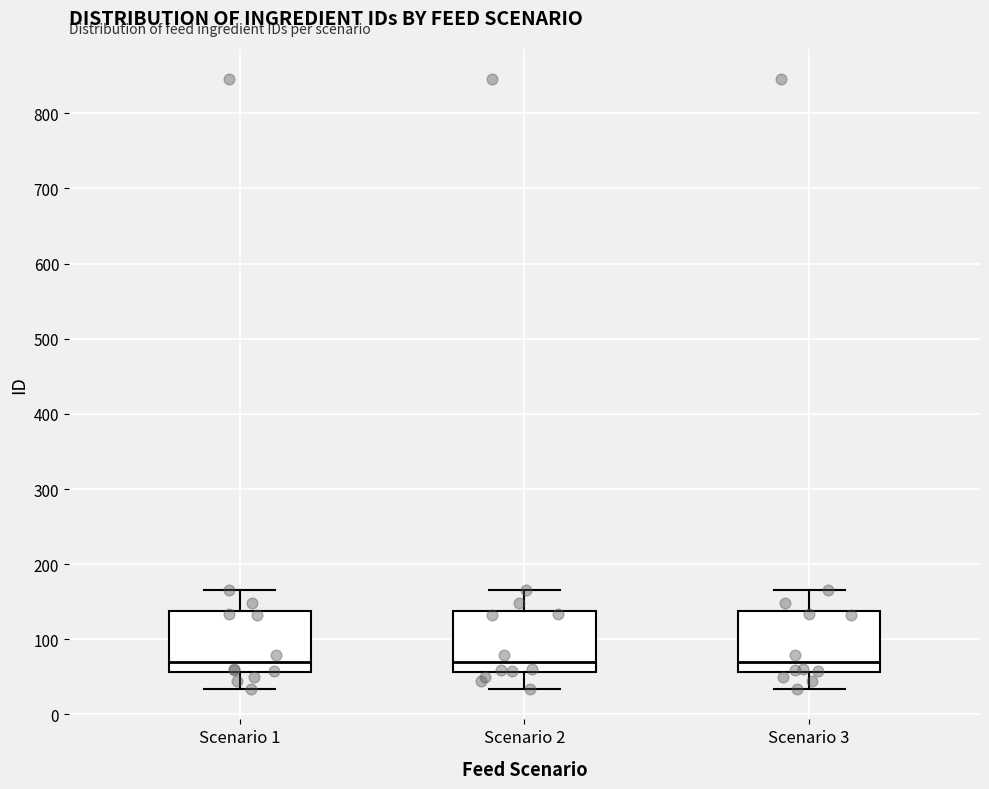

Where is the lower edge of the box for Scenario 1 on the y-axis? The values are not printed on the chart, so give them approximately, as read against the axis.

60